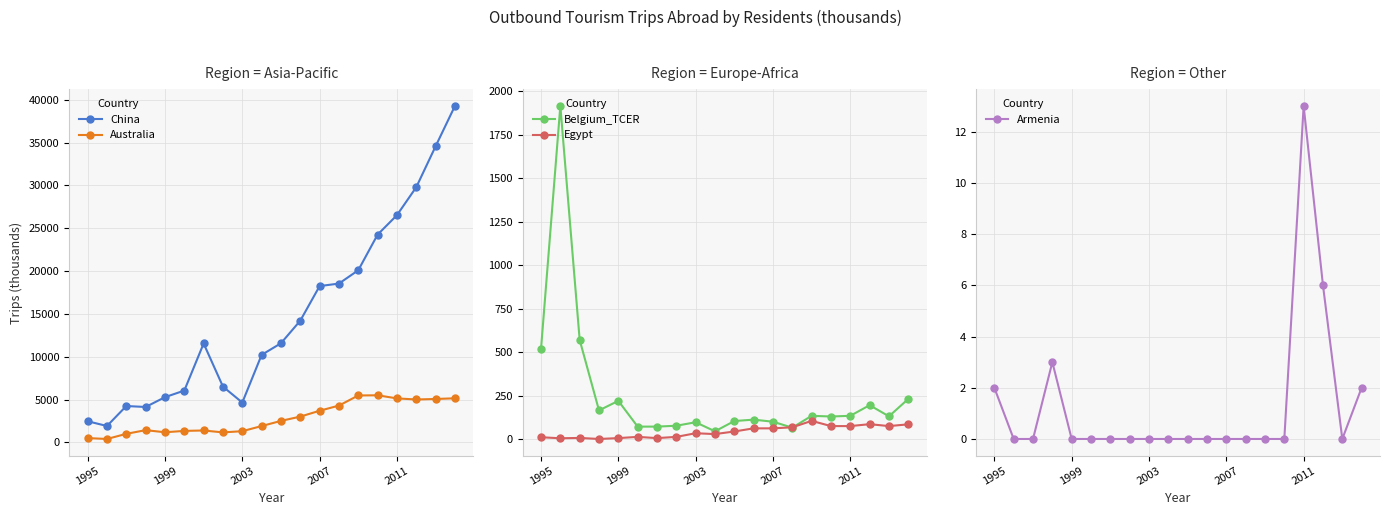

Which has a higher value, 13 or 6?

13